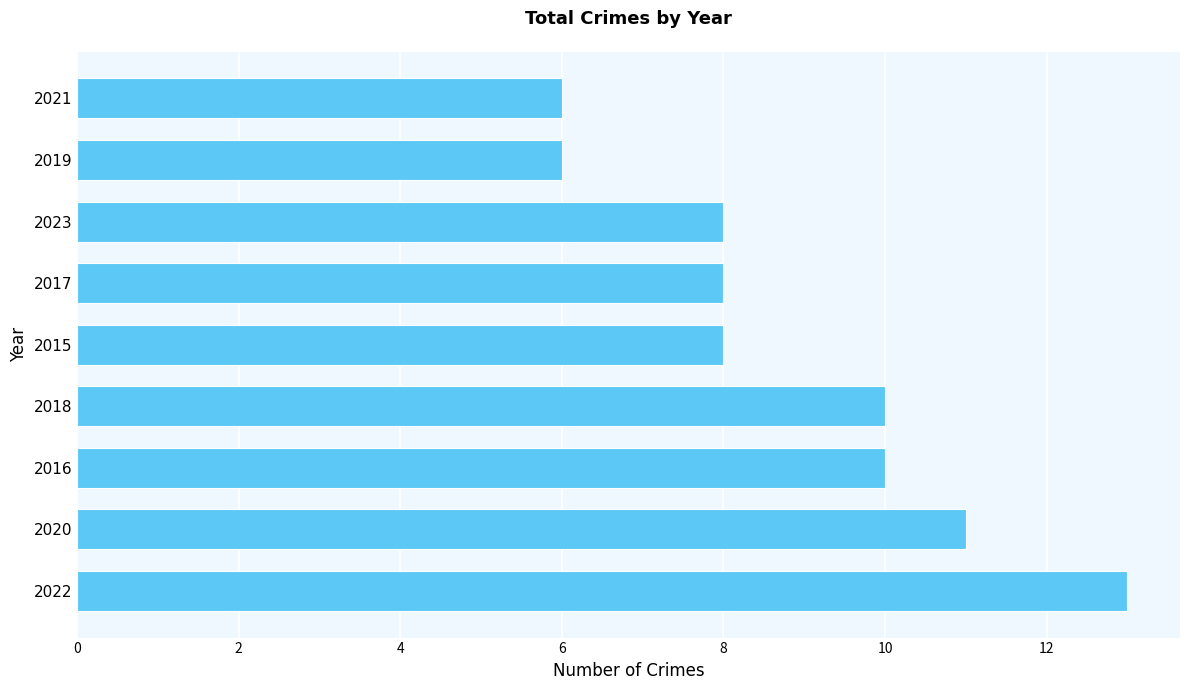

Read the value at 2018.

10